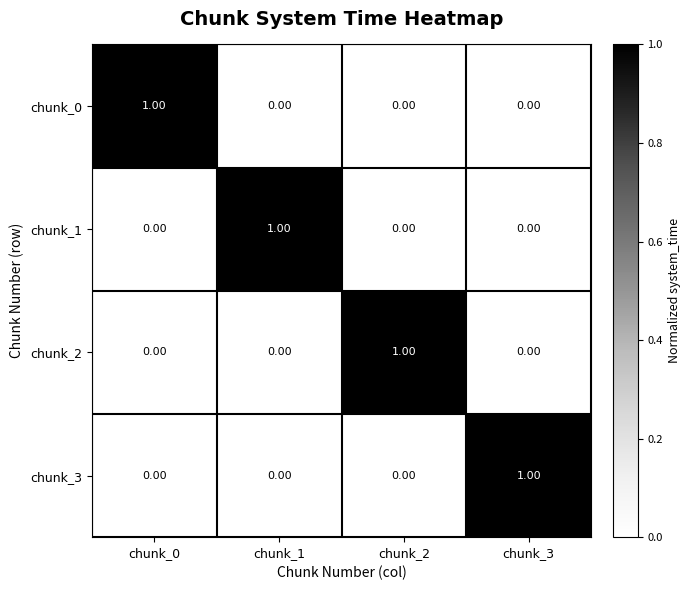

At how many categories does at least one series exceed 0?

4